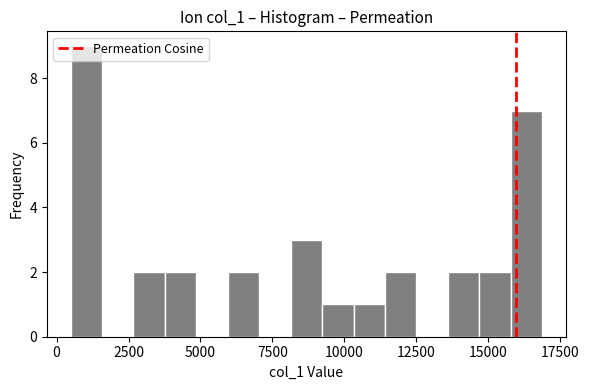

Around what value on the x-axis is the tallest bar? Give the approximate position of its centre, as read against the axis.

1000